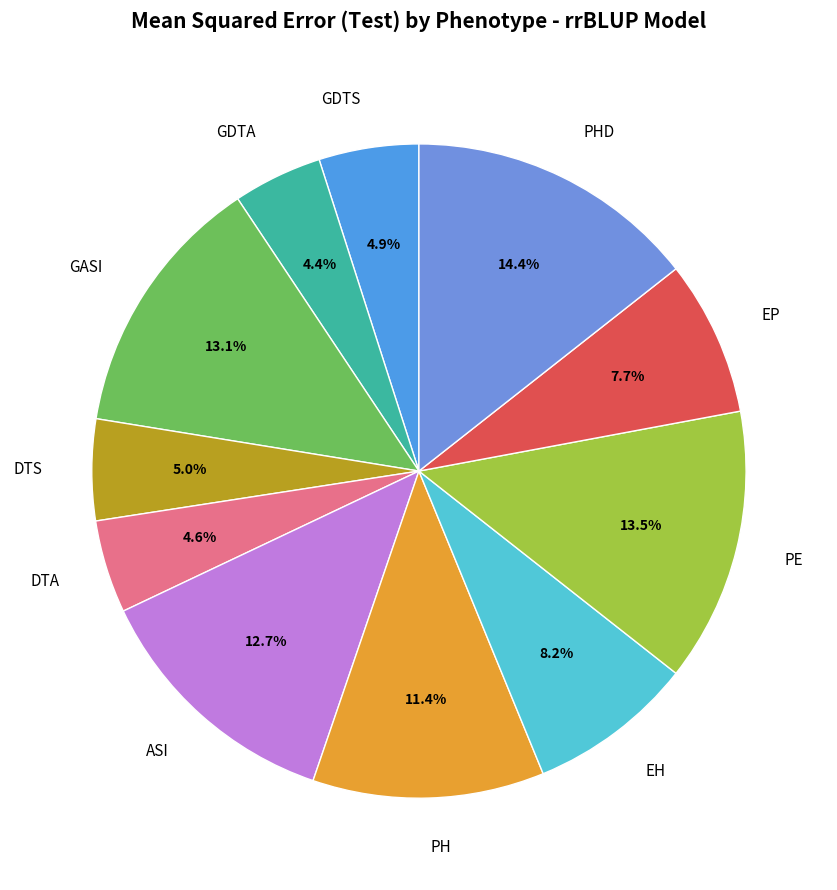

How many slices are in this pie chart?

11